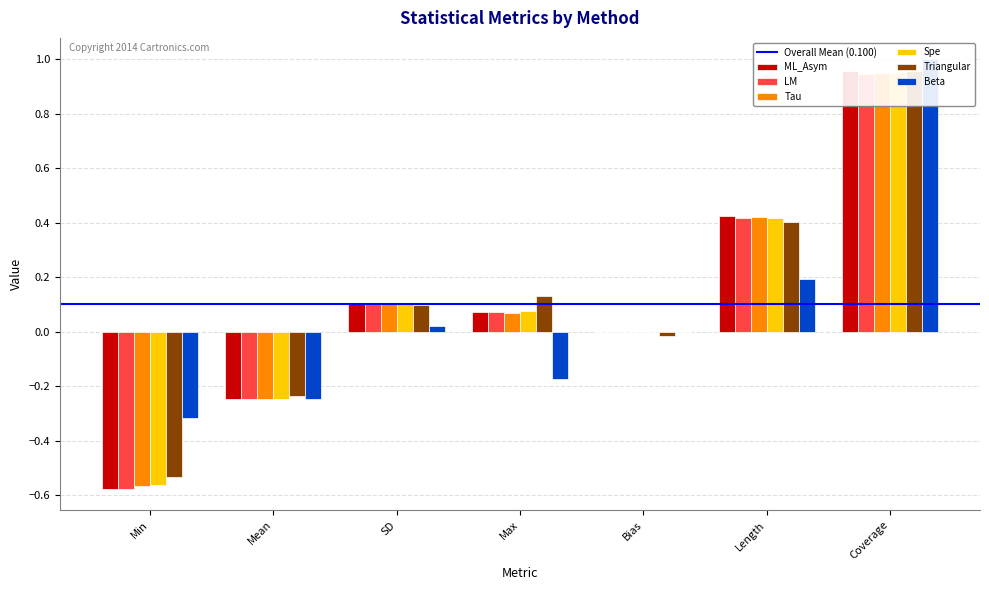

What position from the right is Max?

4